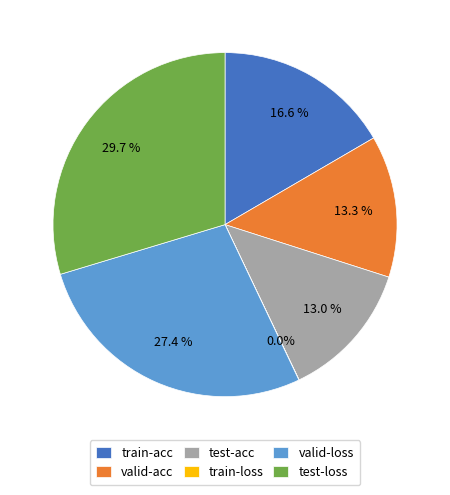

Is it true that valid-loss is 27% of the pie?

True